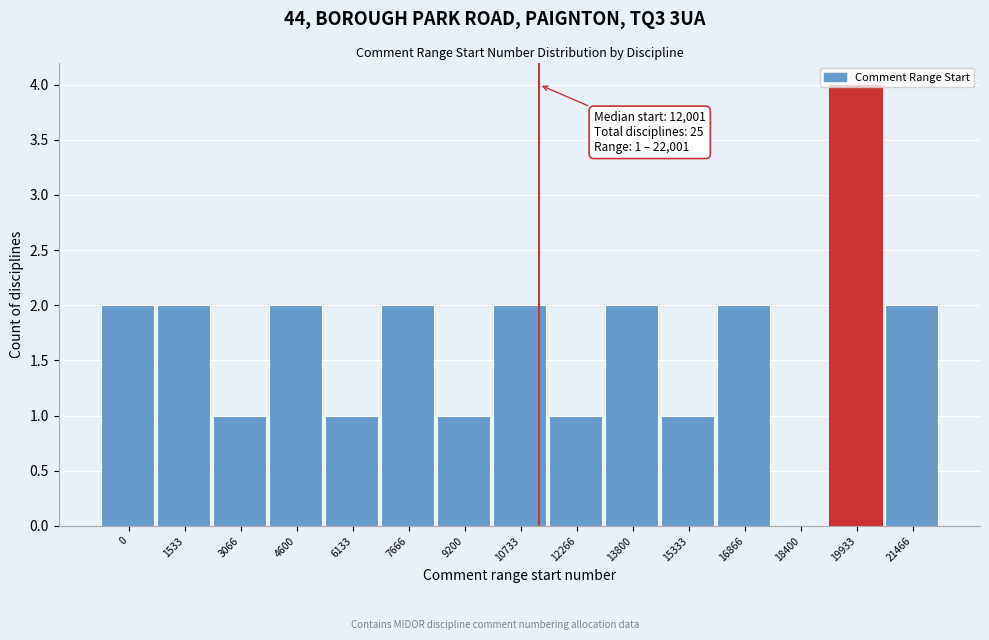

The value at 13800 is 1. True or false?

False